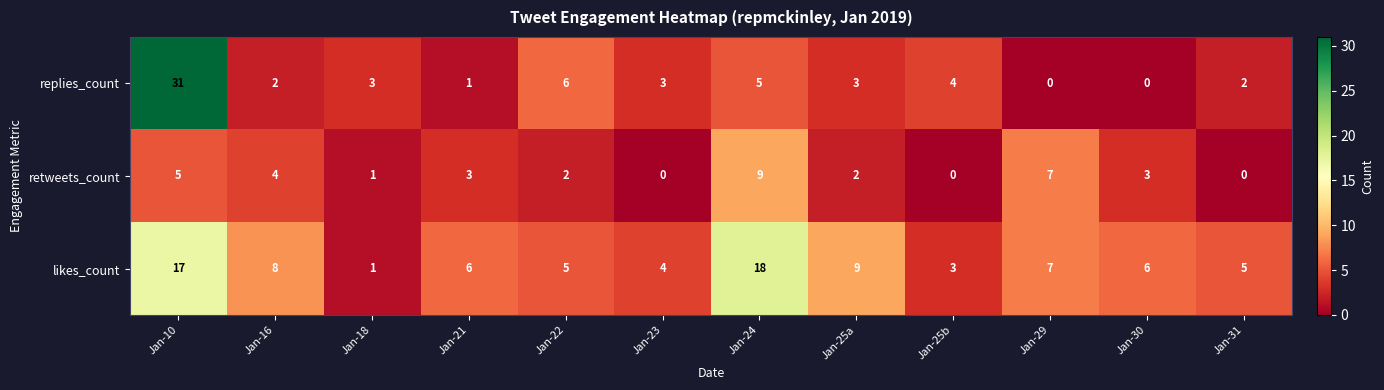

What is the difference between the highest and lowest values at Jan-18?

2